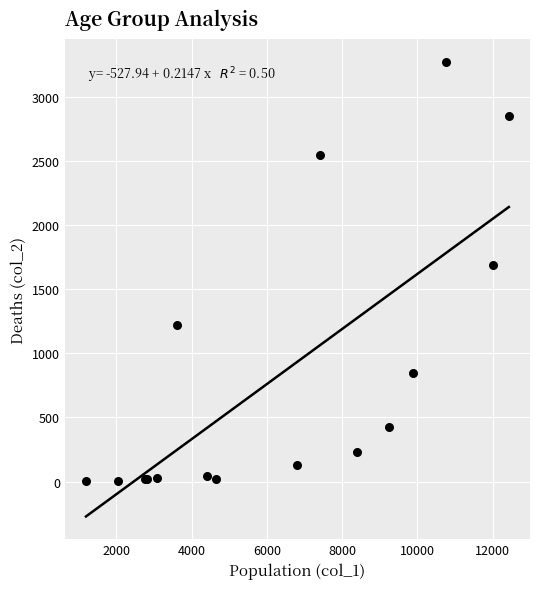

What Y value in the scatter plot is closest to 1638?

1690